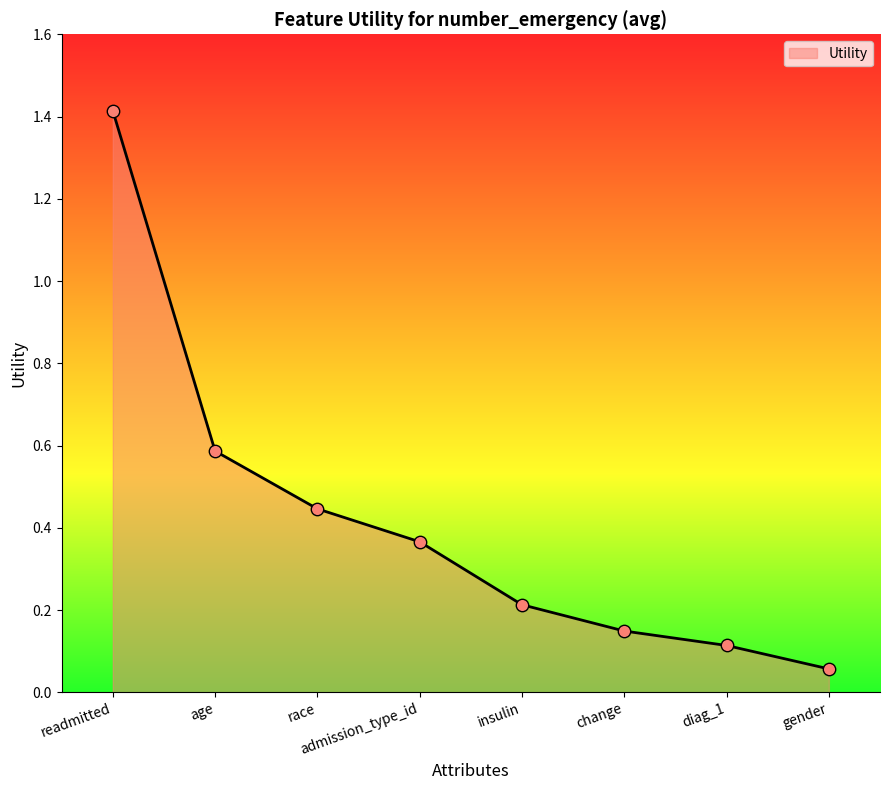

Which has a higher value, race or age?

age